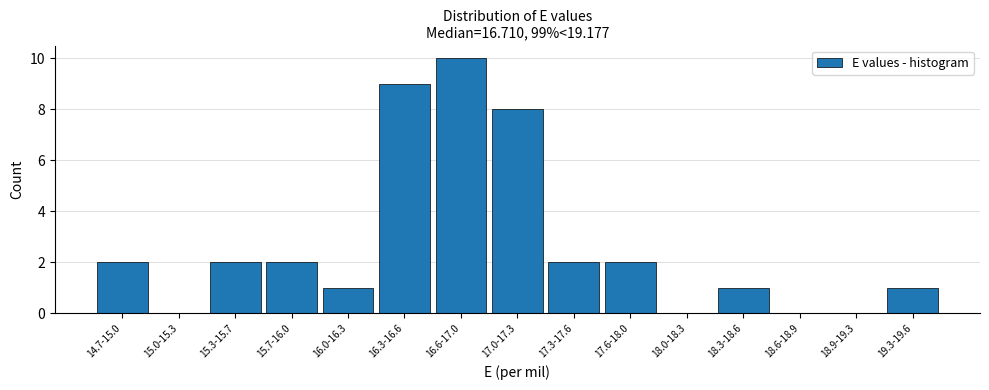

Reading left to right, extract all data points from this chart.

14.7-15.0=2	15.0-15.3=0	15.3-15.7=2	15.7-16.0=2	16.0-16.3=1	16.3-16.6=9	16.6-17.0=10	17.0-17.3=8	17.3-17.6=2	17.6-18.0=2	18.0-18.3=0	18.3-18.6=1	18.6-18.9=0	18.9-19.3=0	19.3-19.6=1